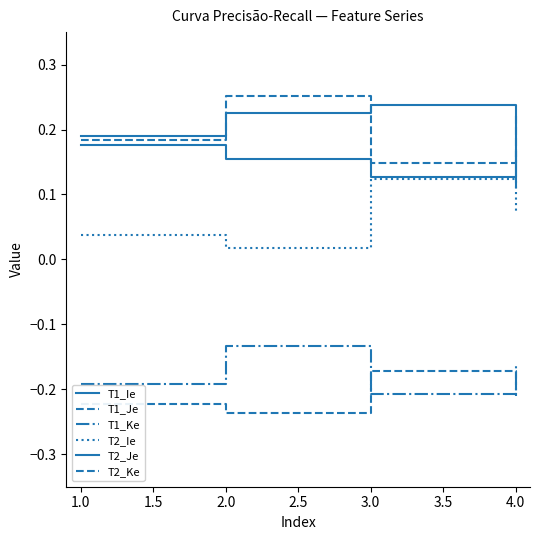

Where is the first local maximum for T2_Ie?

3.0